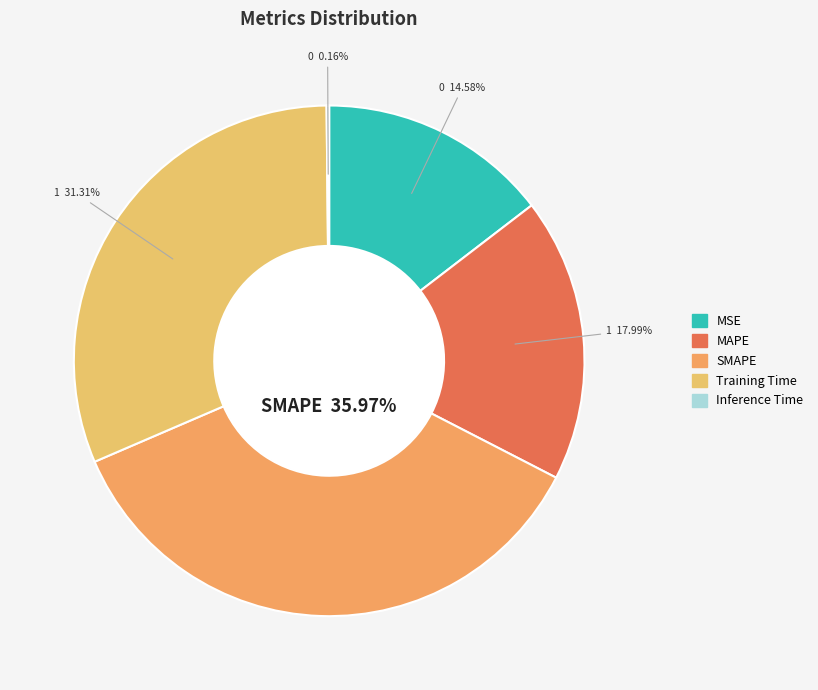

How many slices are in this pie chart?

5